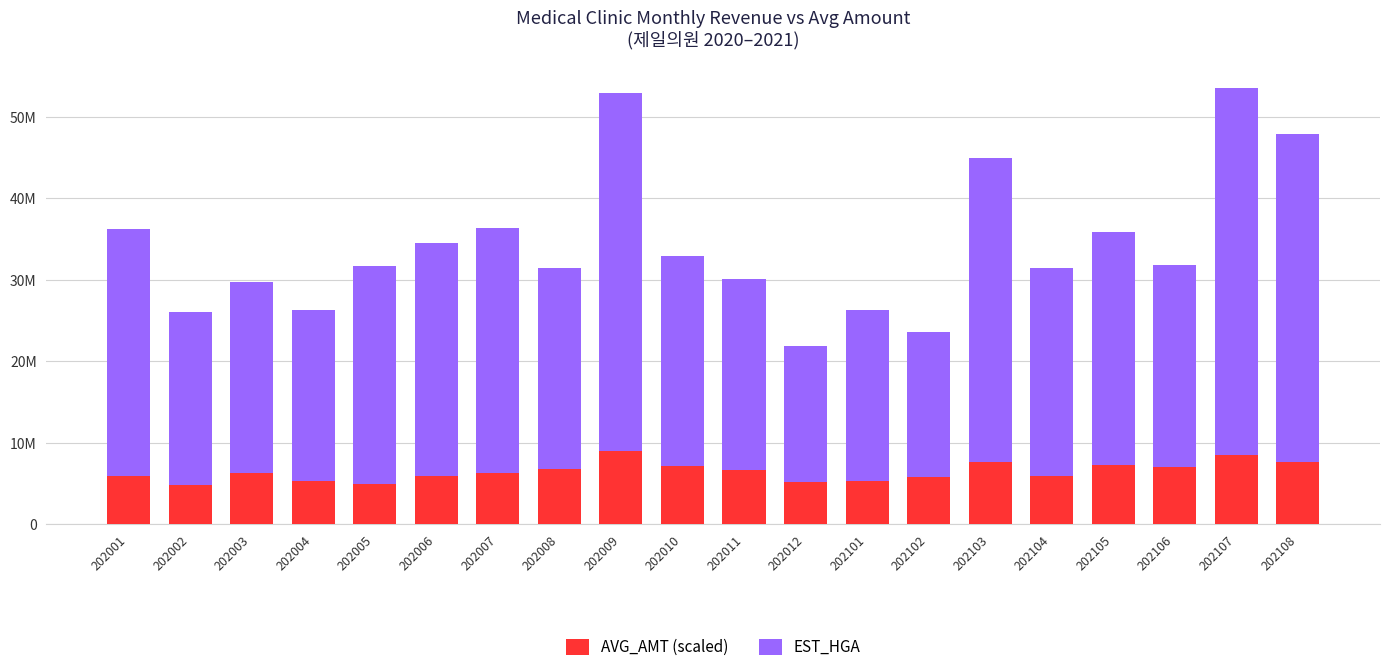

Does the chart contain stacked bars?

Yes